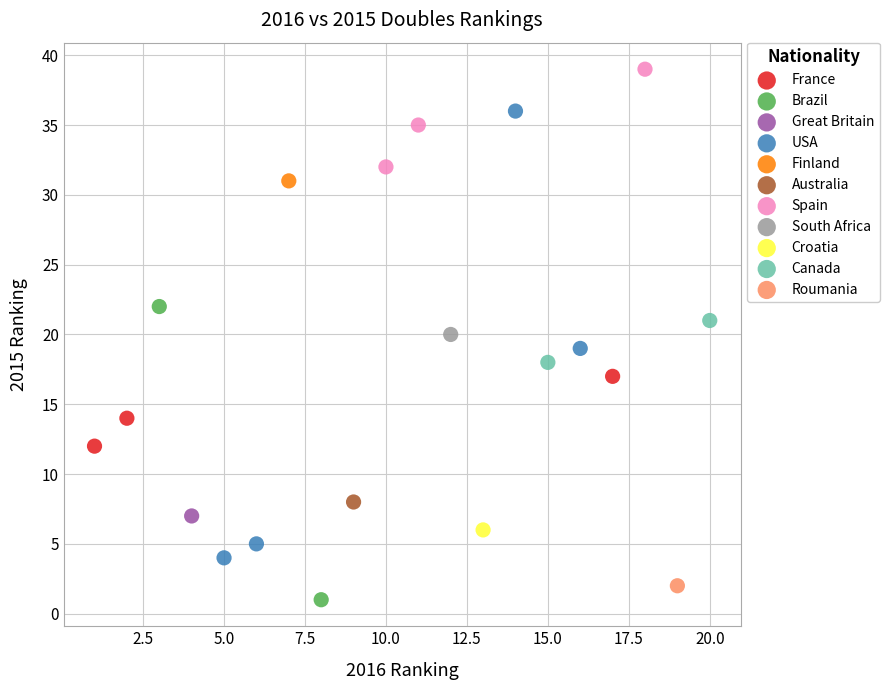

What are all the series names shown in the legend?

France, Brazil, Great Britain, USA, Finland, Australia, Spain, South Africa, Croatia, Canada, Roumania